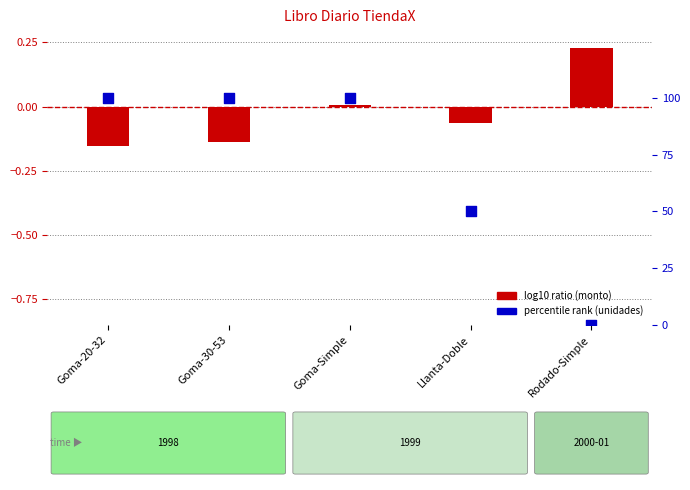

Which series has the largest total across all categories?

percentile rank (unidades)